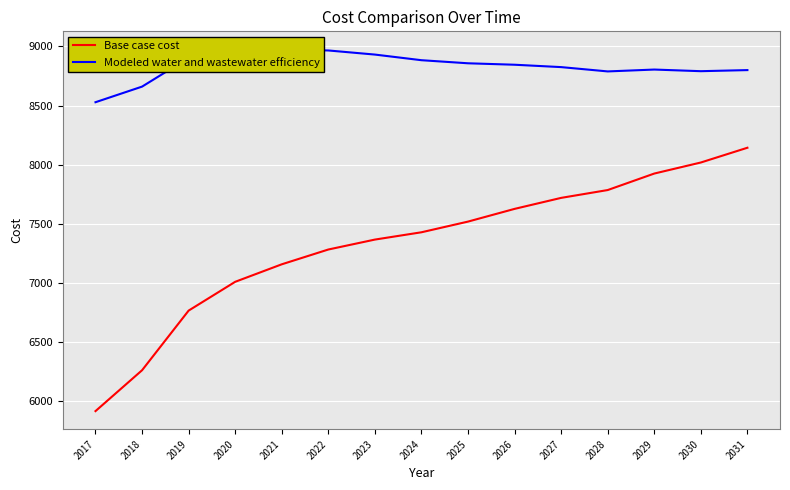

Reading right to left, transcribe all the data shown in this chart.

Base case cost: 2031=8143.0	2030=8018.3	2029=7924.9	2028=7785.5	2027=7719.3	2026=7626.3	2025=7518.9	2024=7428.6	2023=7366.9	2022=7282.9	2021=7157.9	2020=7010.0	2019=6766.7	2018=6262.6	2017=5917.3
Modeled water and wastewater efficiency: 2031=8799.2	2030=8790.0	2029=8803.8	2028=8788.0	2027=8824.5	2026=8844.6	2025=8856.8	2024=8882.8	2023=8930.5	2022=8965.1	2021=8974.0	2020=8969.6	2019=8902.4	2018=8659.6	2017=8527.8